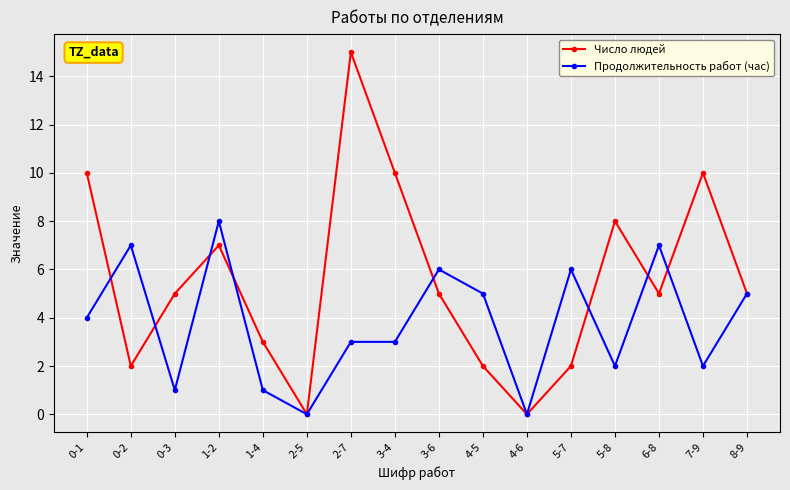

Reading right to left, transcribe all the data shown in this chart.

Число людей: 5	10	5	8	2	0	2	5	10	15	0	3	7	5	2	10
Продолжительность работ (час): 5	2	7	2	6	0	5	6	3	3	0	1	8	1	7	4